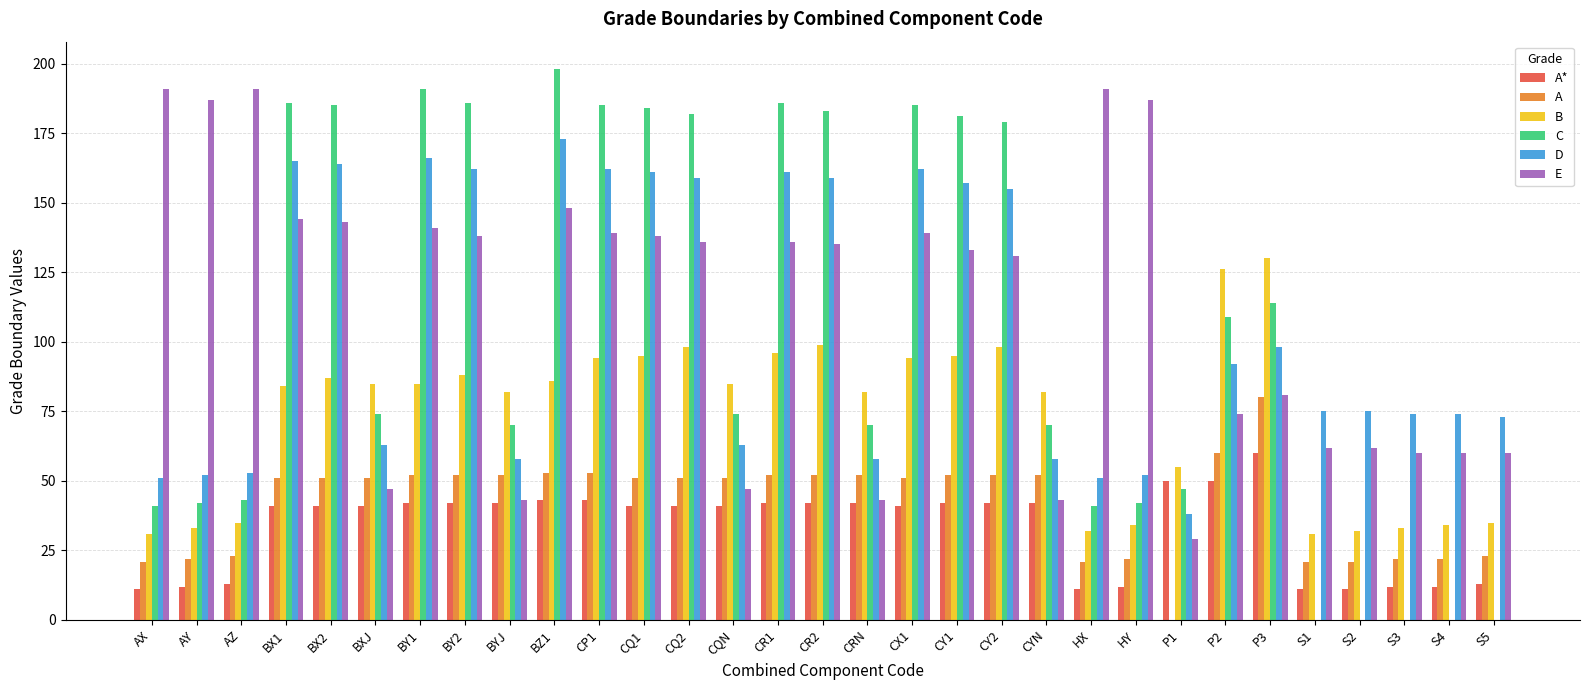

The A series shows 76 at BY1. True or false?

False